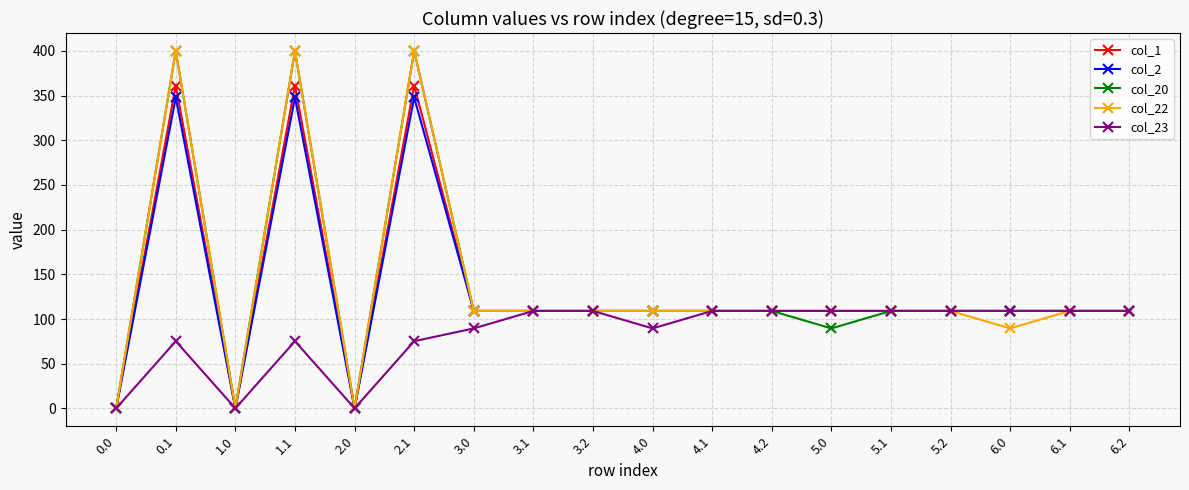

What is the label of the 10th point from the right?

3.2